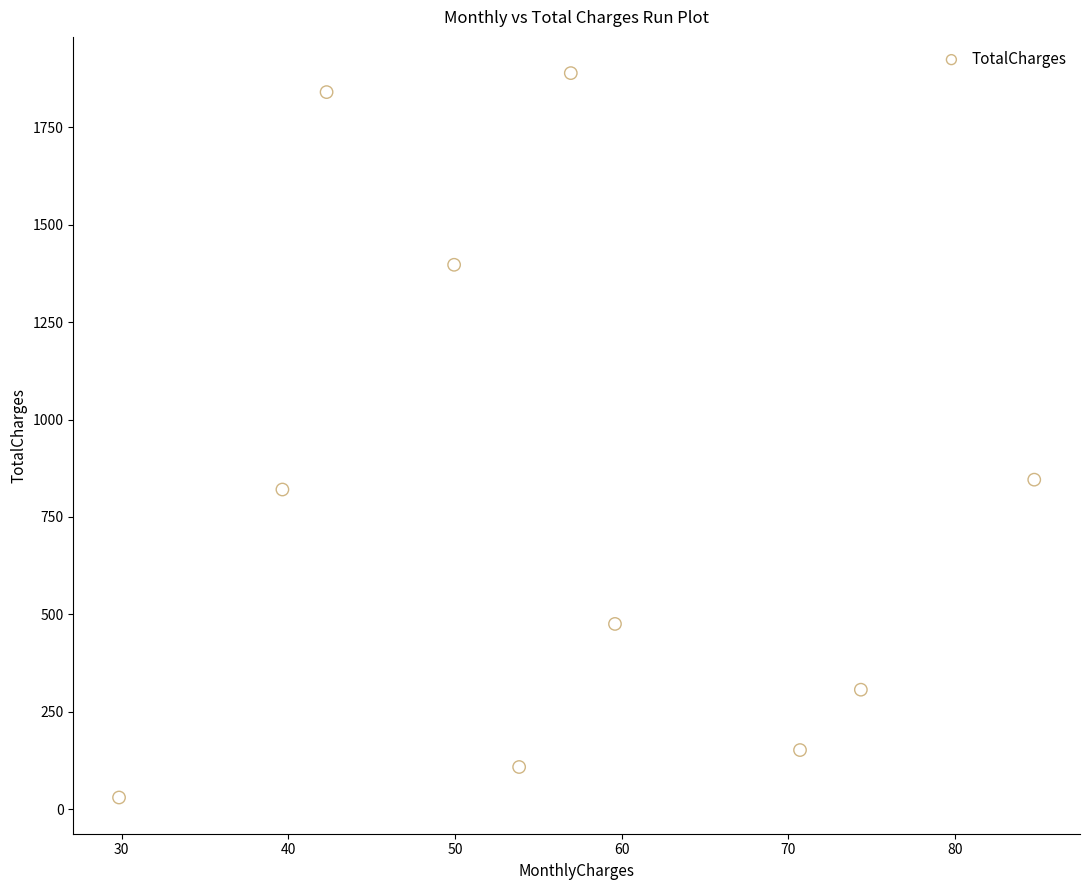

What is the range of X values (max minus min)?

54.9